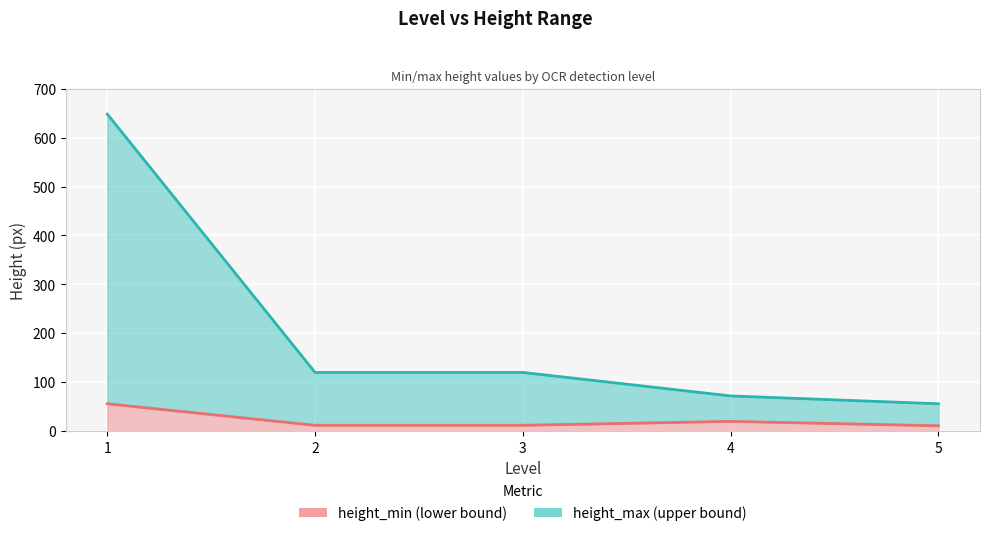

What is the total value across all series at 1?

704